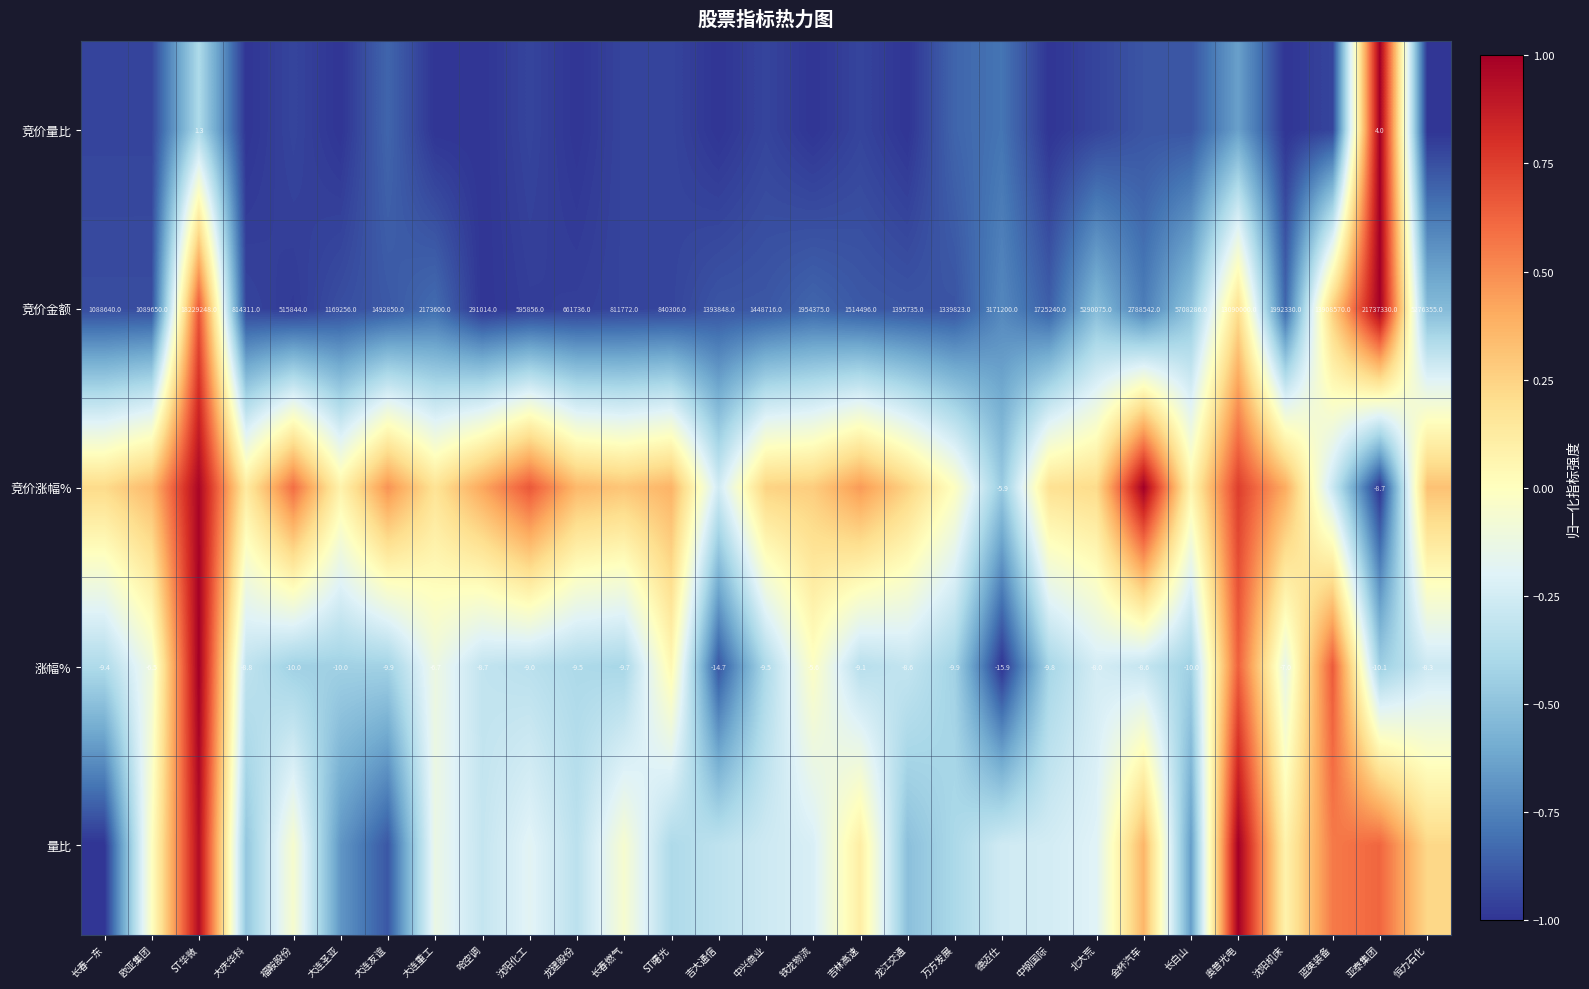

Where is 竞价金额 nearest to the value 11014172?

奥普光电